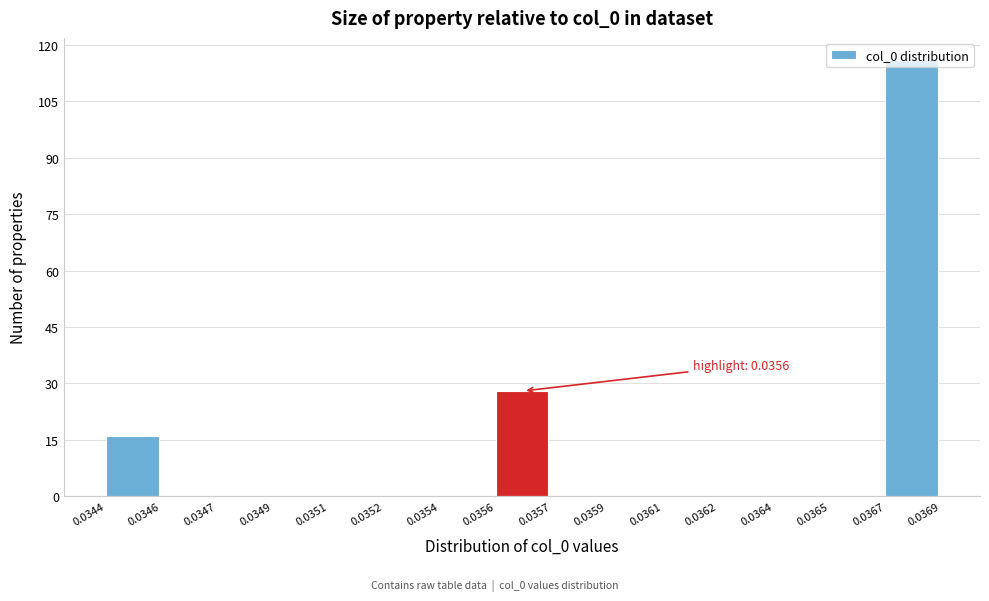

What is the greatest value displayed?

116